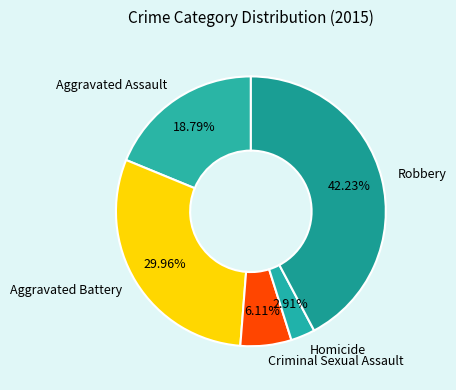

To the nearest percent, what is the difference between the Aggravated Assault and Criminal Sexual Assault slice percentages?

13%